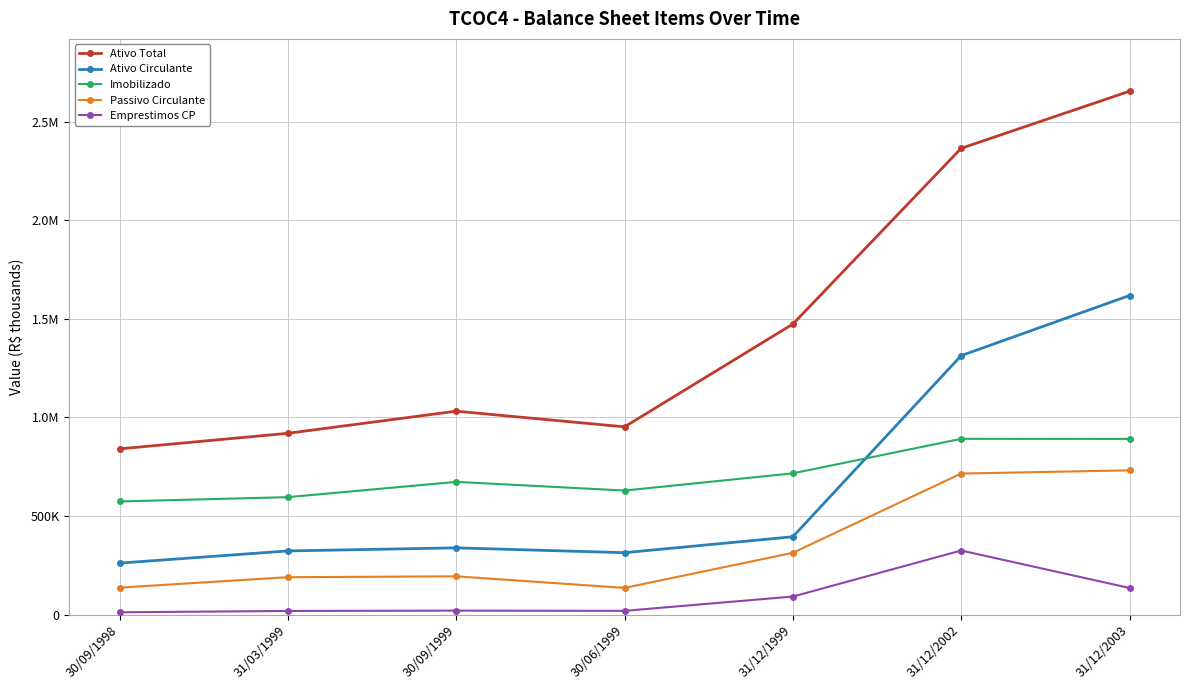

Does the chart have visible grid lines?

Yes